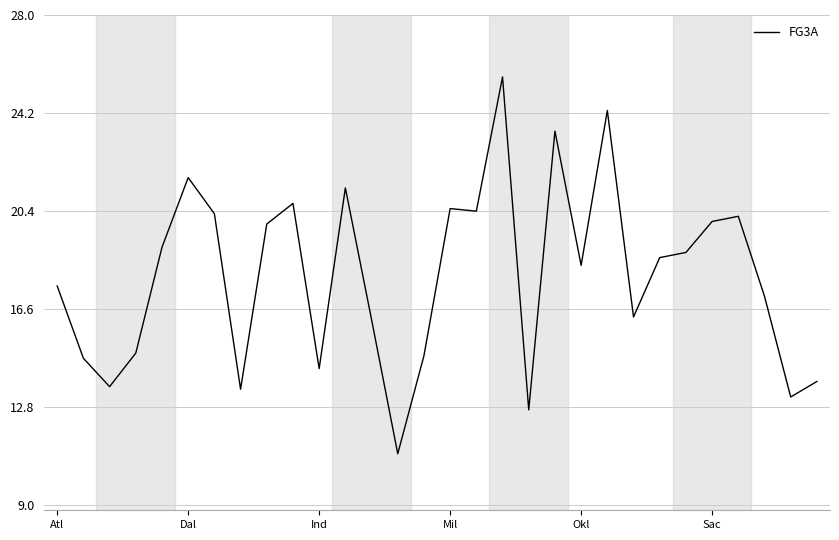

What is the maximum value shown in the chart?

25.6